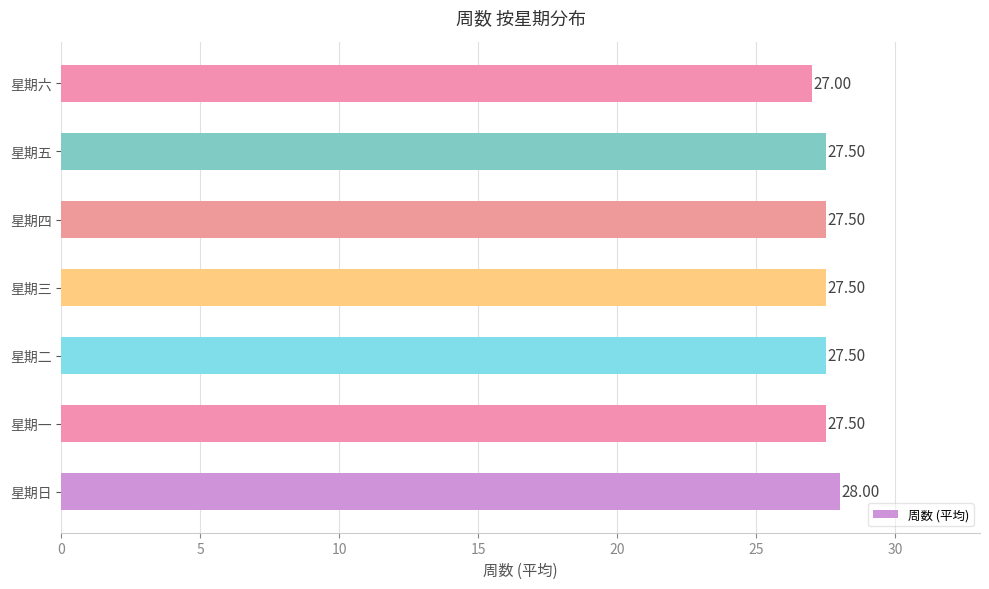

Which category has the lowest value across all series?

星期六